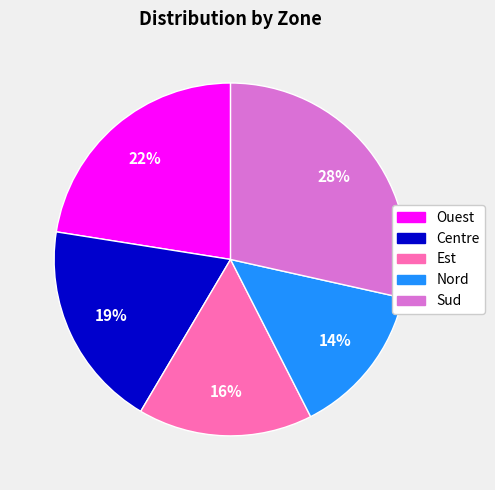

What percentage is the Nord slice, to the nearest percent?

14%